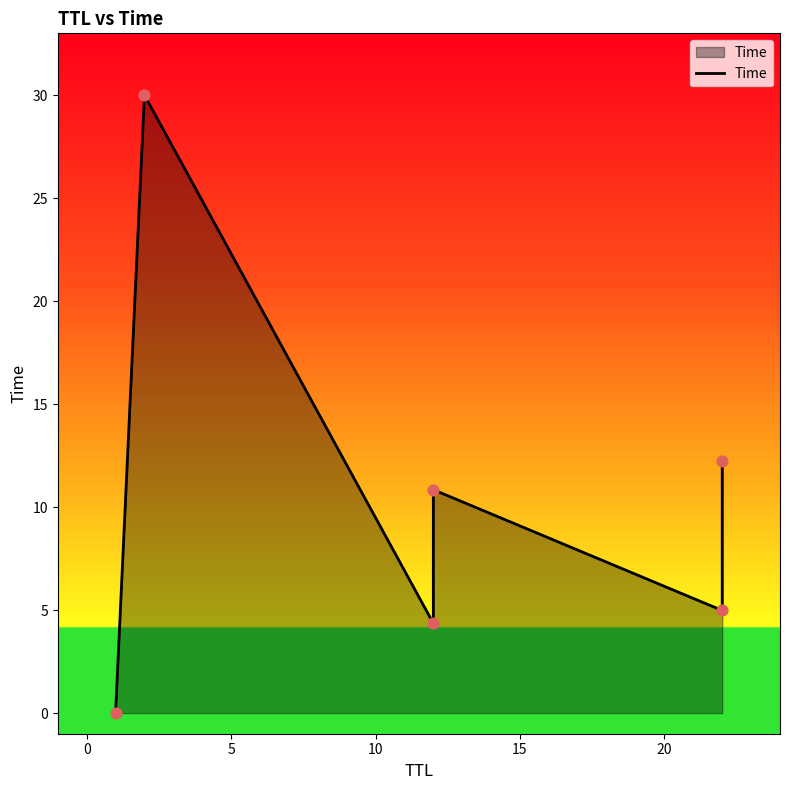

Approximately how many times larger is the value at 5 compared to 10?

0.4